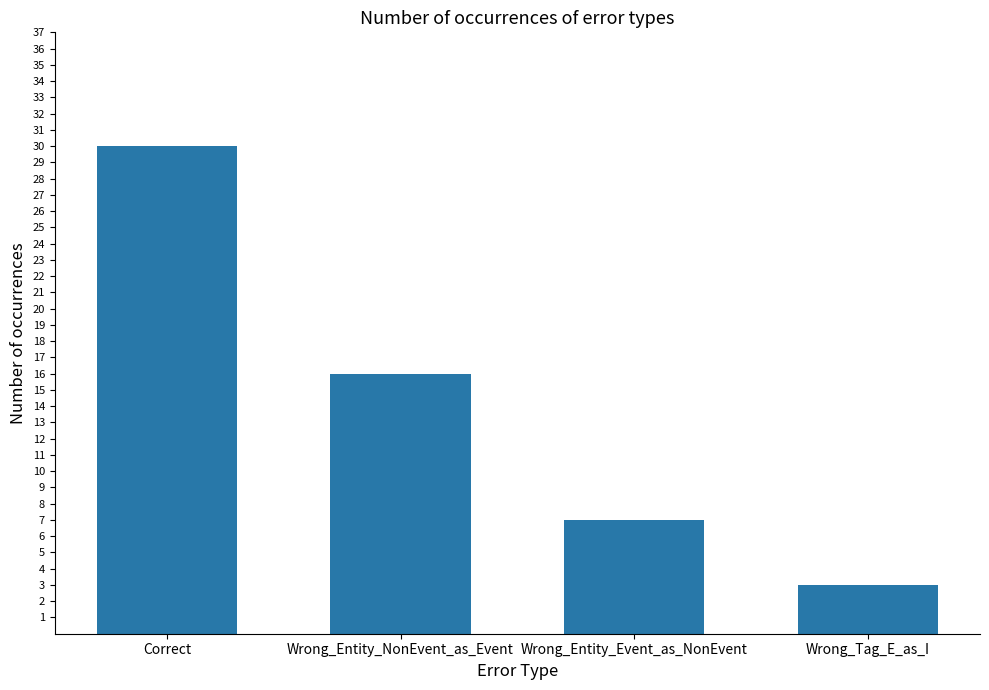

Does the chart contain any negative values?

No